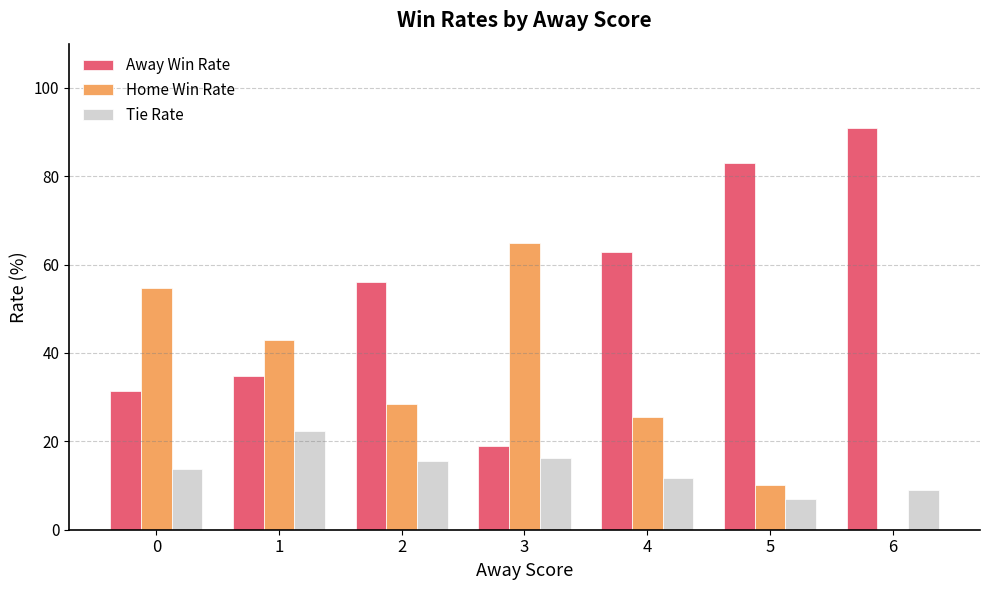

Reading left to right, what are all the values shown in this chart?

Away Win Rate: 0=31.5	1=34.8	2=56.0	3=18.9	4=62.8	5=82.9	6=90.9
Home Win Rate: 0=54.8	1=43.0	2=28.5	3=64.9	4=25.4	5=10.2	6=0.0
Tie Rate: 0=13.7	1=22.3	2=15.6	3=16.2	4=11.8	5=6.9	6=9.1